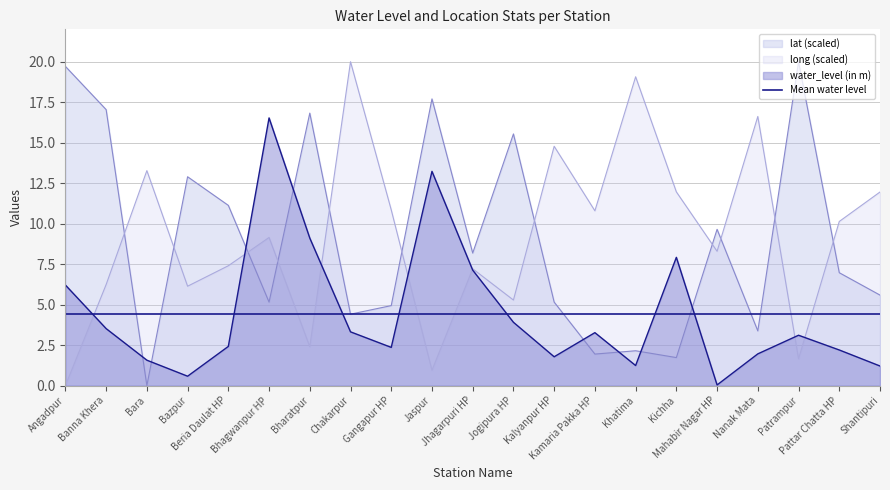

Which series has the largest total across all categories?

long